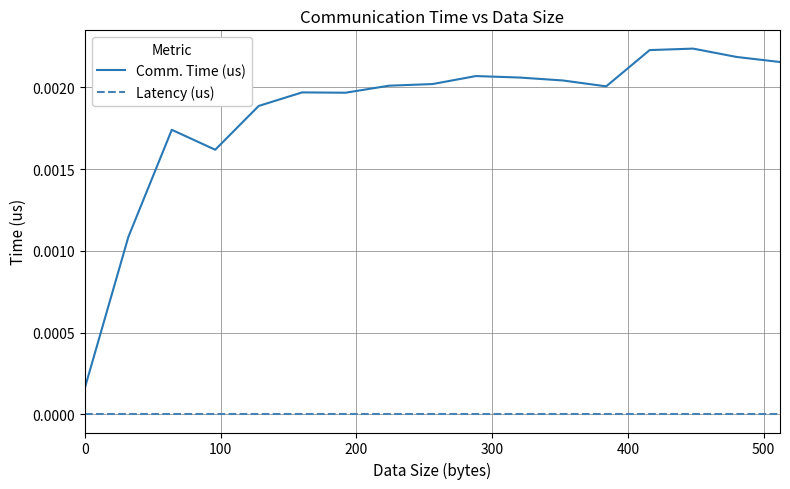

How many lines are shown in the chart?

2